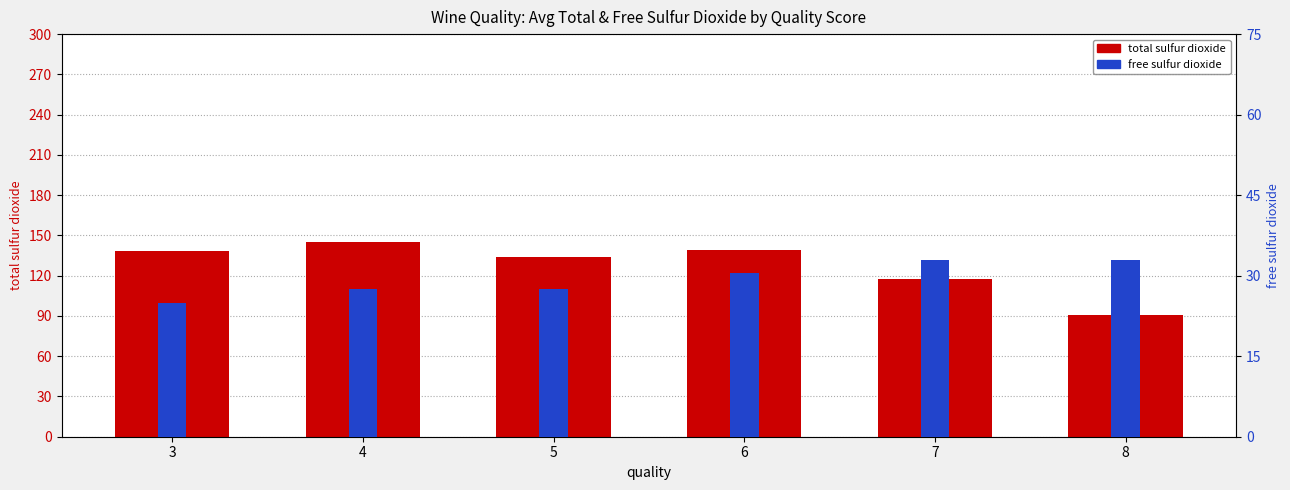

What is the value of the free sulfur dioxide bar at the 2nd from the left?

27.5